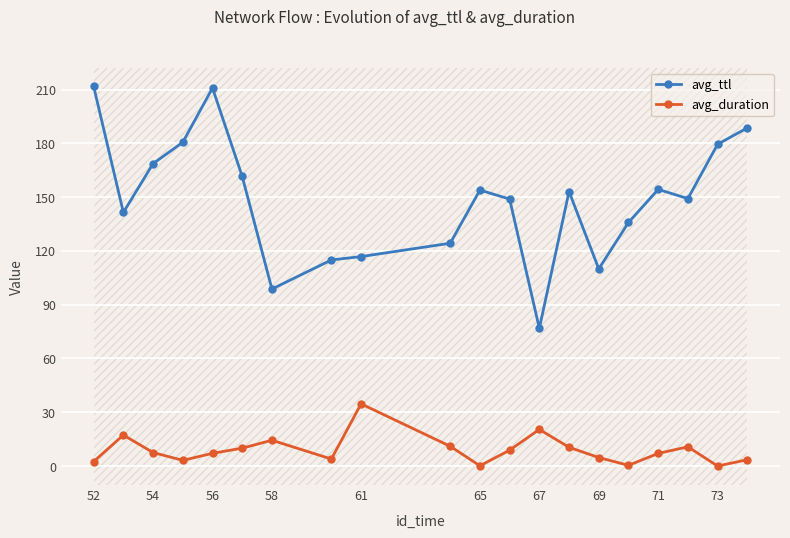

List the series in order of their peak value, lowest first.

avg_duration, avg_ttl